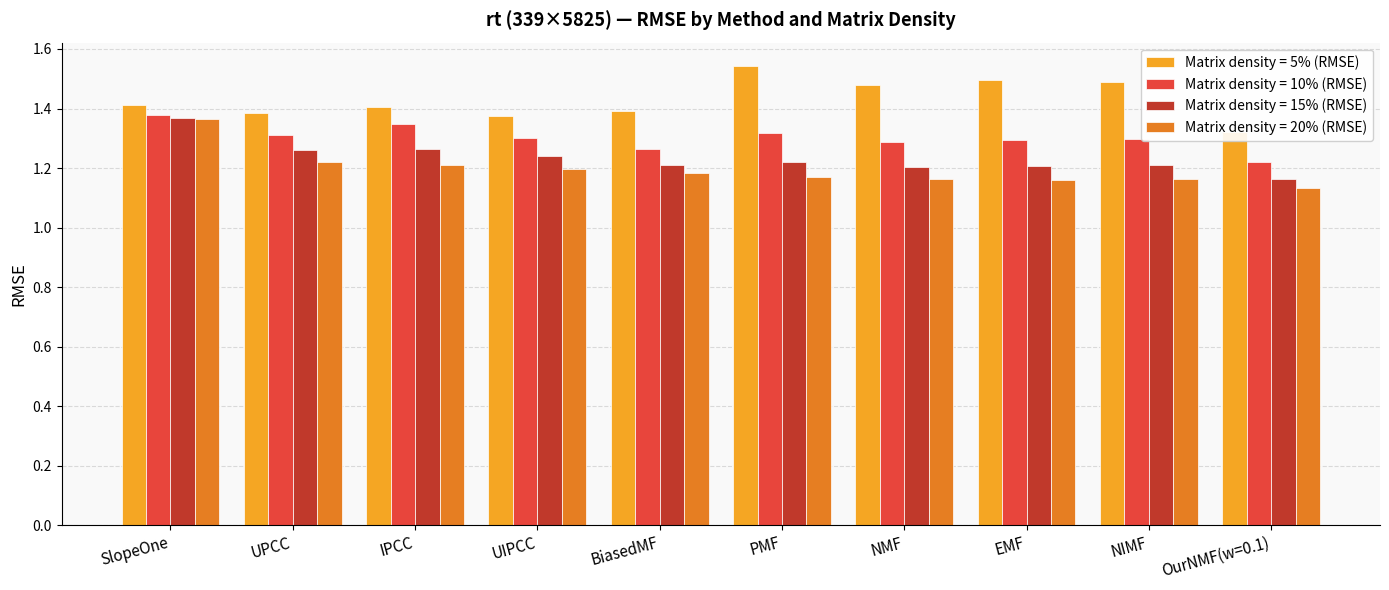

What is the maximum value for Matrix density = 10% (RMSE)?

1.4